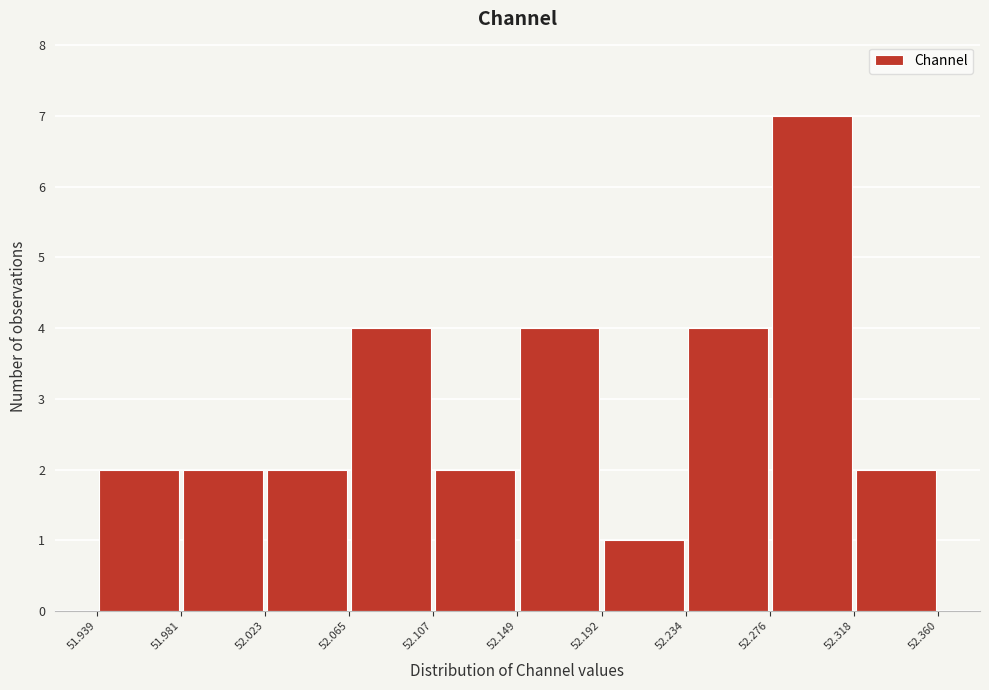

Reading left to right, transcribe this chart: for each bar, give the range it covers on the x-axis and its height. The values are not printed on the chart, so give them approximately, as read against the axis.

51.939 to 51.981: 2
51.981 to 52.023: 2
52.023 to 52.065: 2
52.065 to 52.107: 4
52.107 to 52.149: 2
52.149 to 52.192: 4
52.192 to 52.234: 1
52.234 to 52.276: 4
52.276 to 52.318: 7
52.318 to 52.360: 2